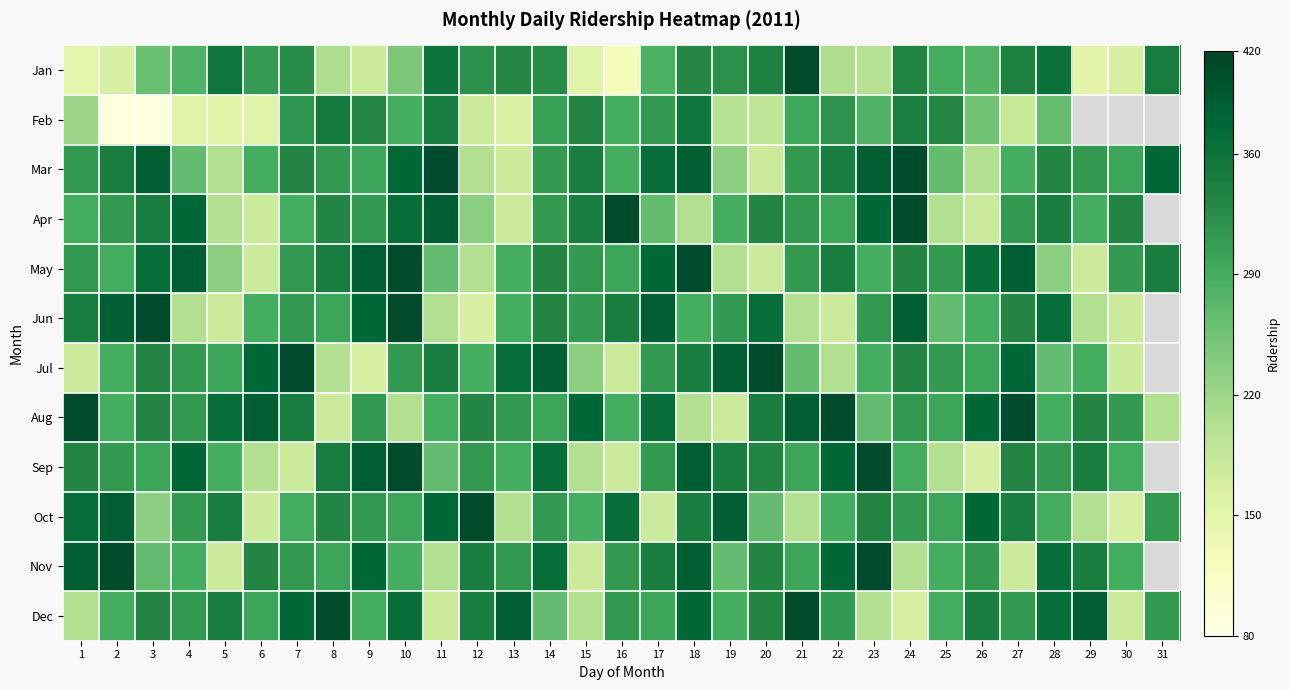

What is the approximate value of Dec at 28?

367.0